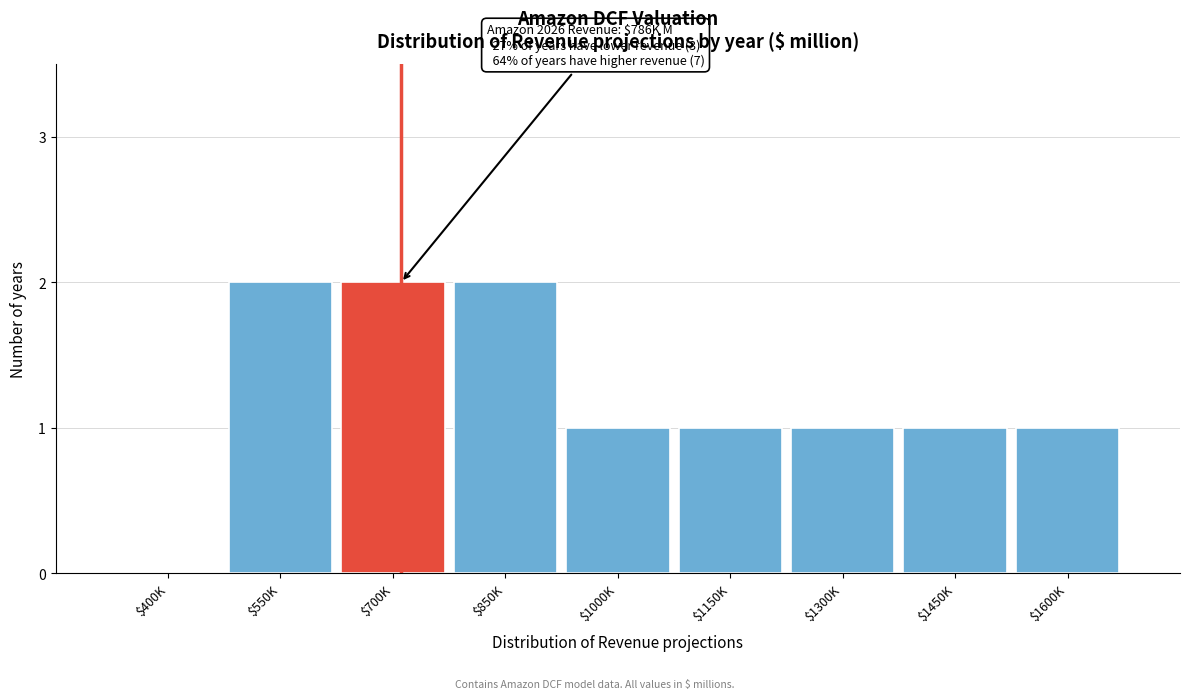

Is it true that the value at $700K is 2?

True